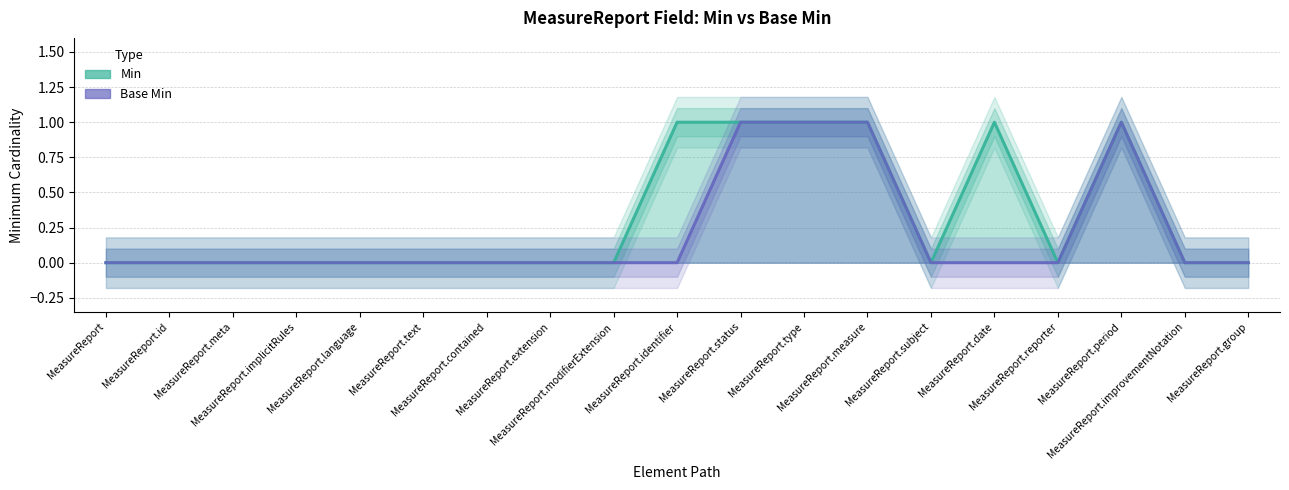

At which label does Min reach its peak?

MeasureReport.identifier